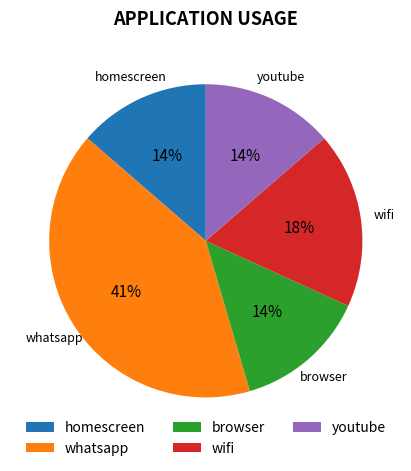

How many segments does this pie chart have?

5